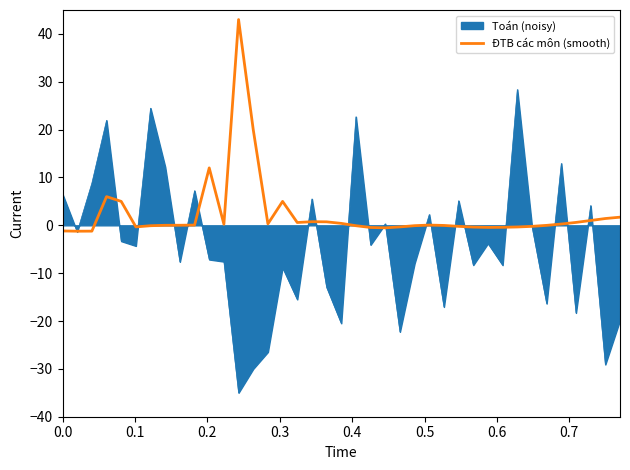

Rank the series by their maximum value, from lowest to highest.

Toán (noisy), ĐTB các môn (smooth)